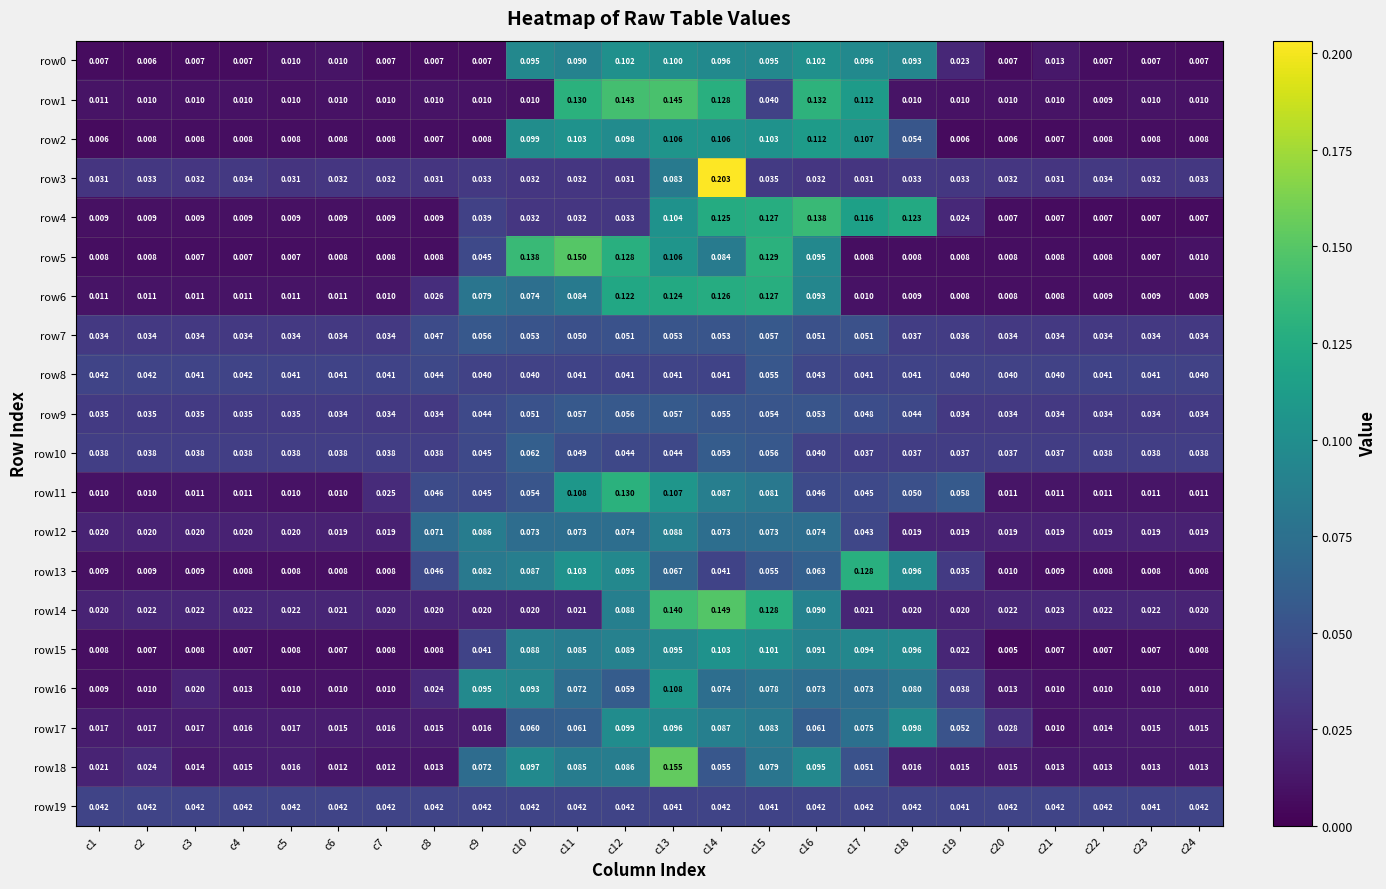

Is the value of row8 at c24 greater than the value of row15 at c23?

Yes